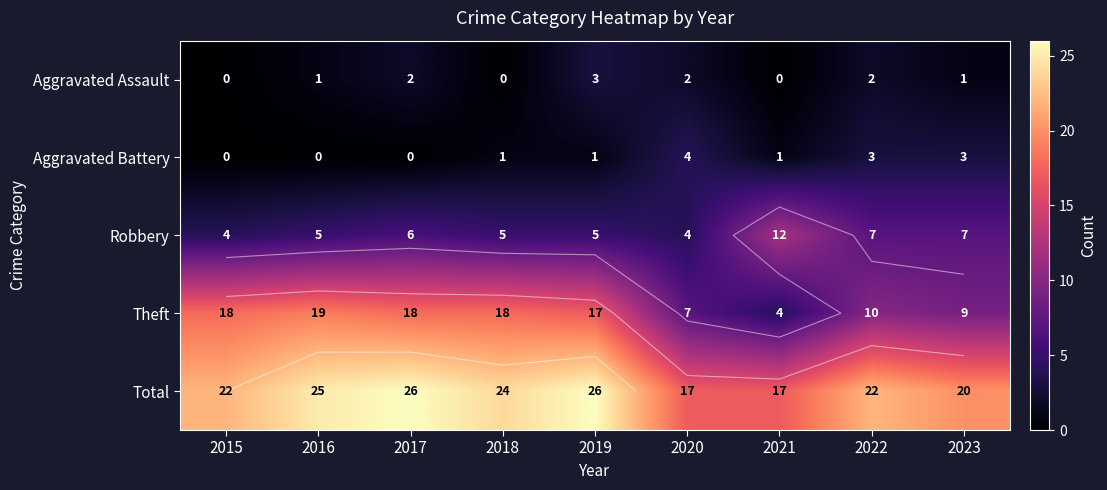

List the labels in order of Theft value, smallest first.

2021, 2020, 2023, 2022, 2019, 2015, 2017, 2018, 2016